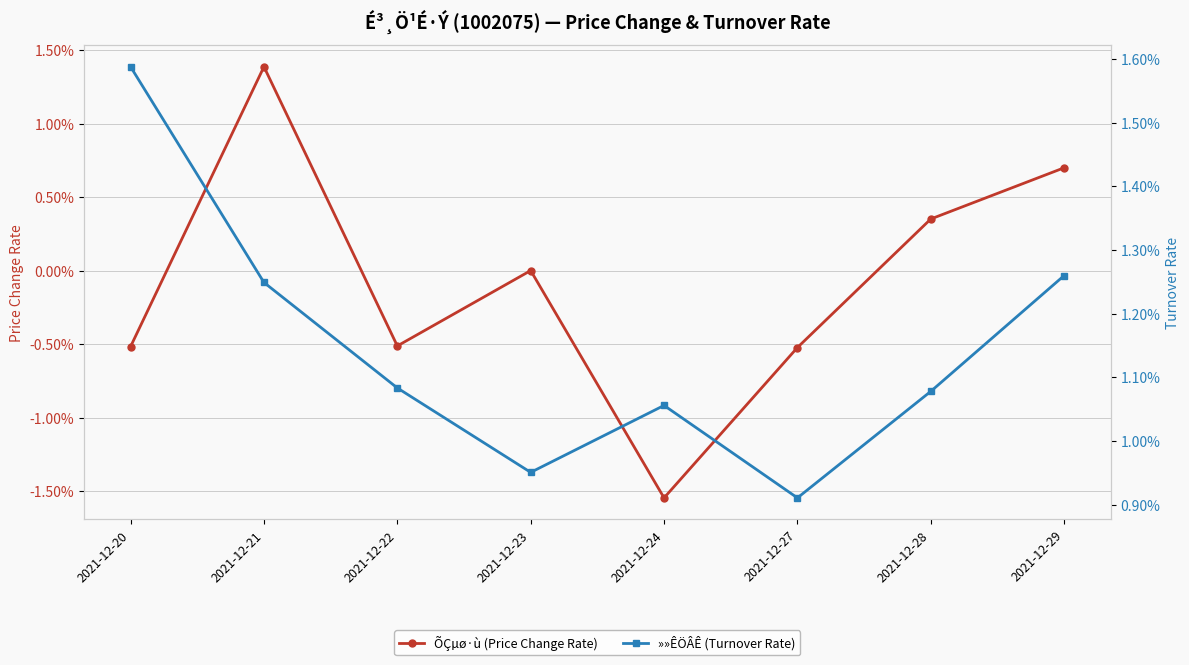

The value of »»ÊÖÂÊ (Turnover Rate) at 2021-12-24 is 0.0. True or false?

False